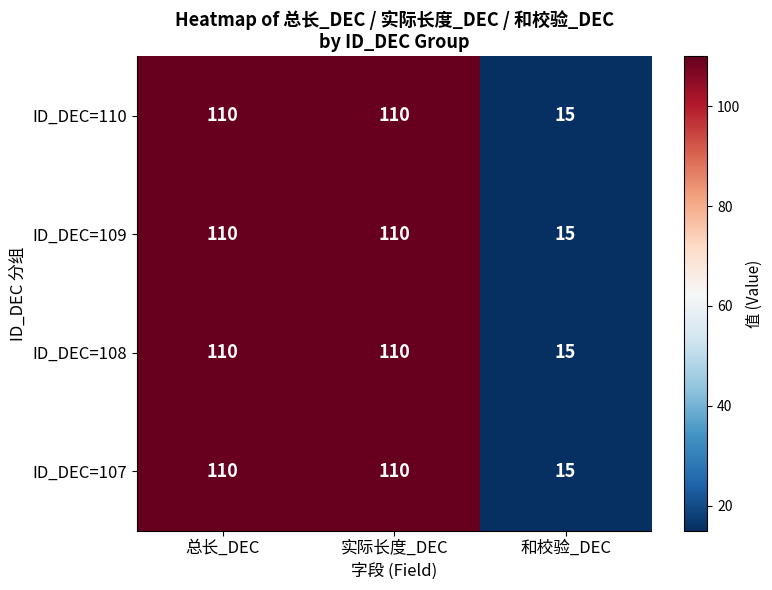

Is the value of ID_DEC=108 at 实际长度_DEC greater than the value of ID_DEC=109 at 和校验_DEC?

Yes